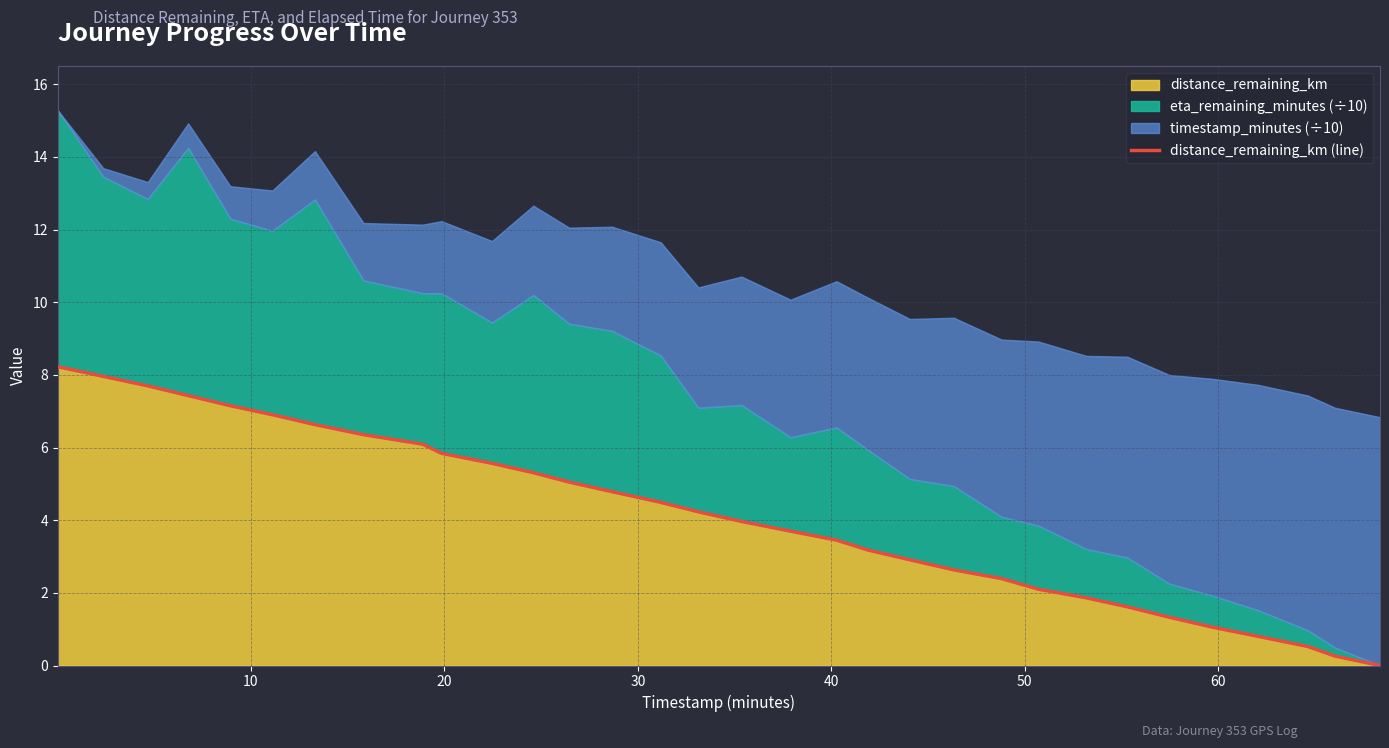

How many lines are shown in the chart?

1